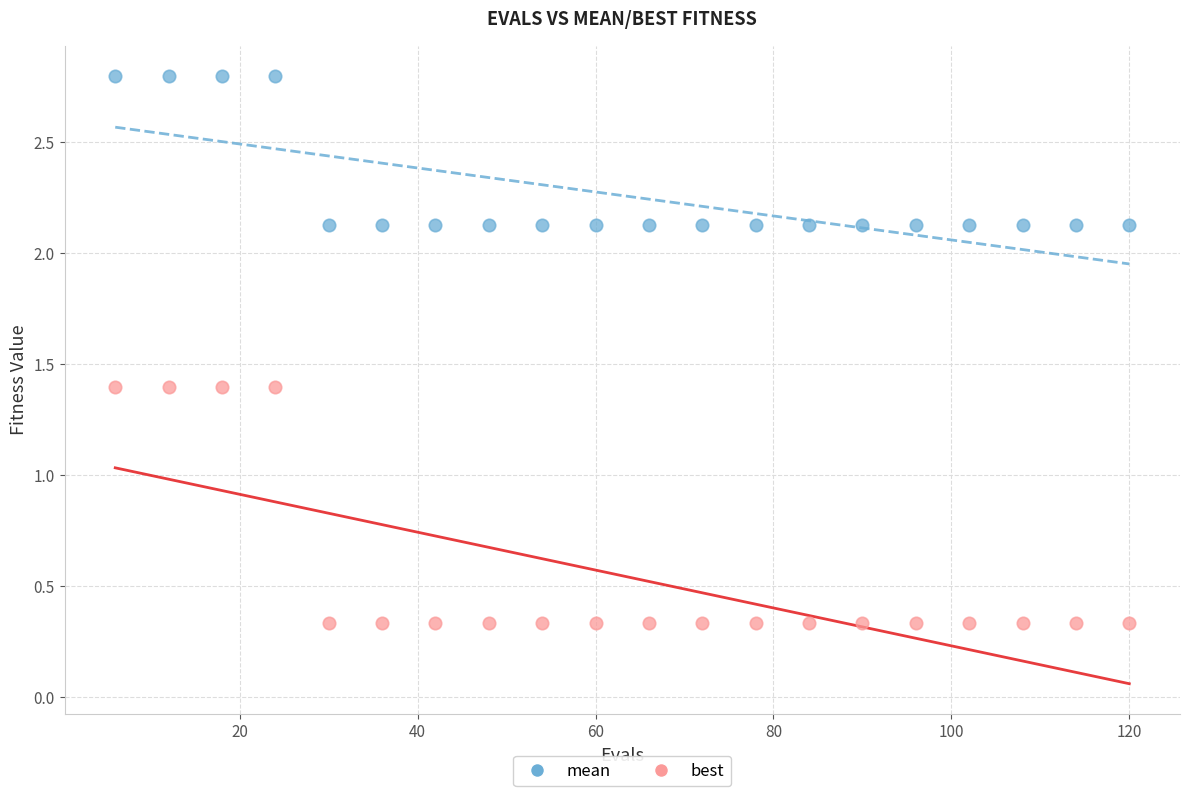

What are all the series names shown in the legend?

mean, best